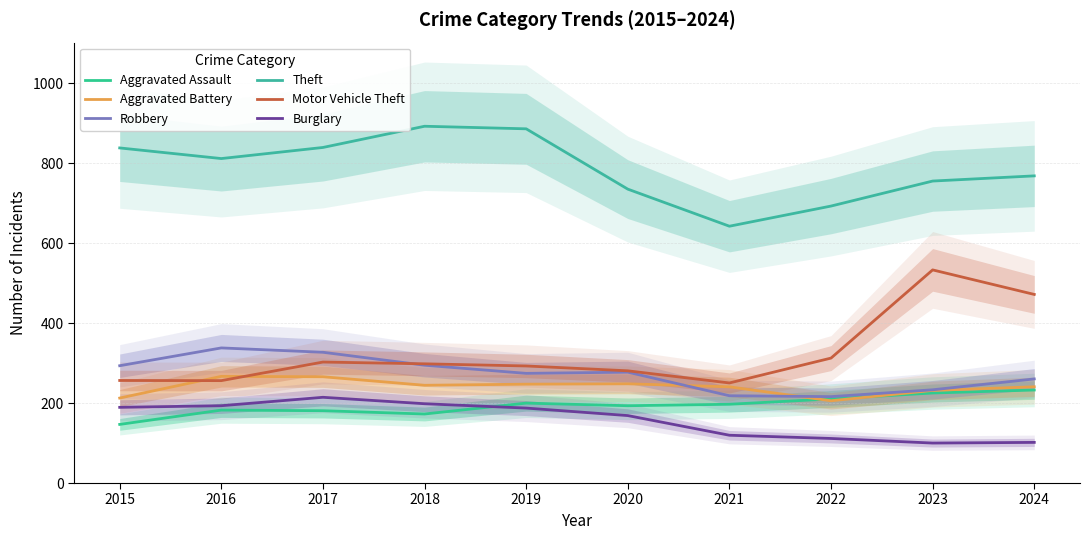

Does the chart have visible grid lines?

Yes